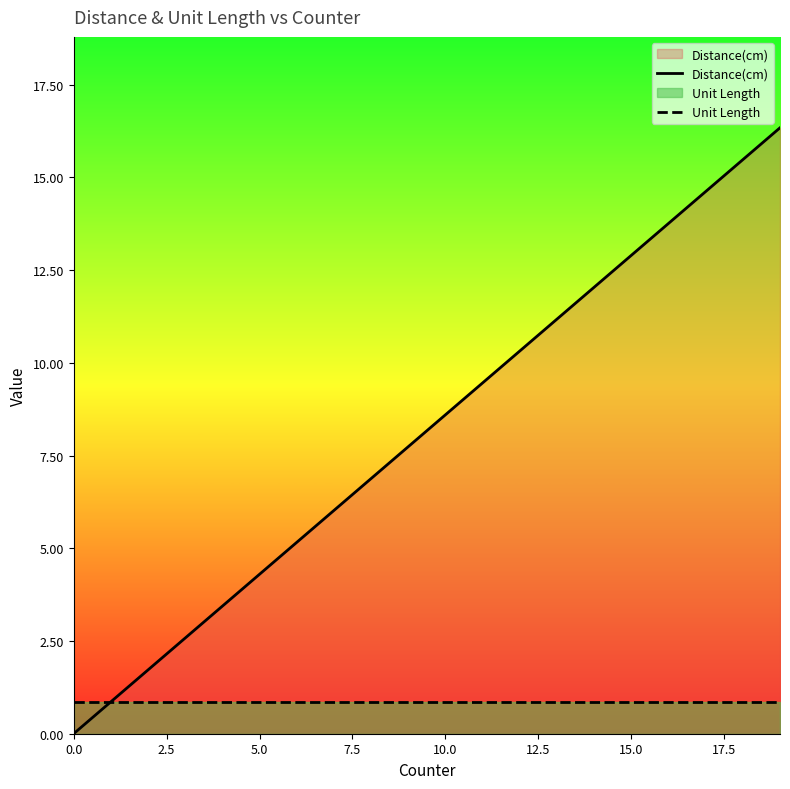

How many data points does each series have?

20